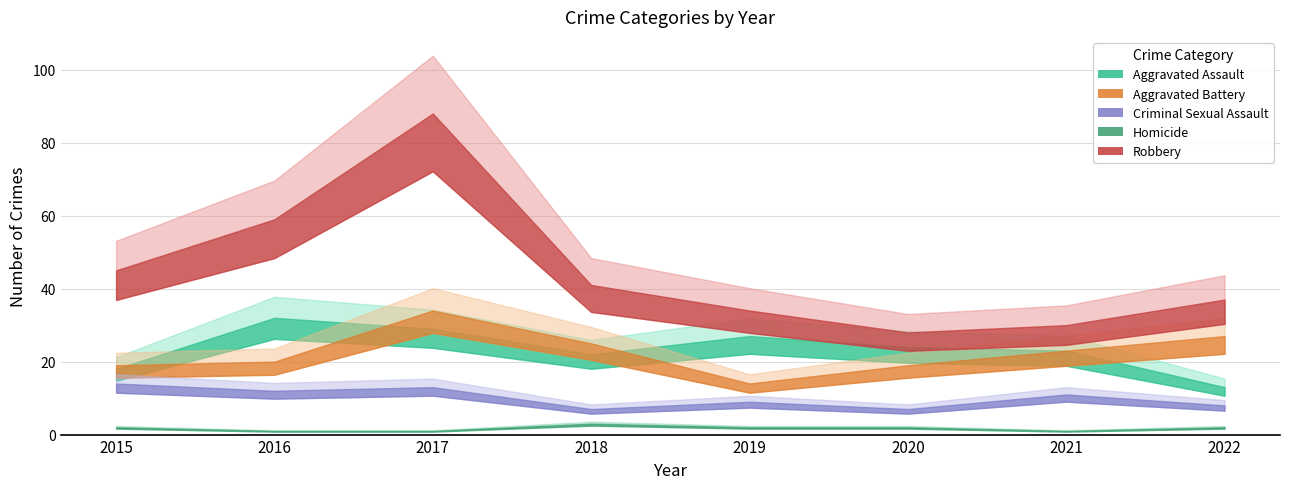

True or false: Robbery has a value of 59 at 2016.

True